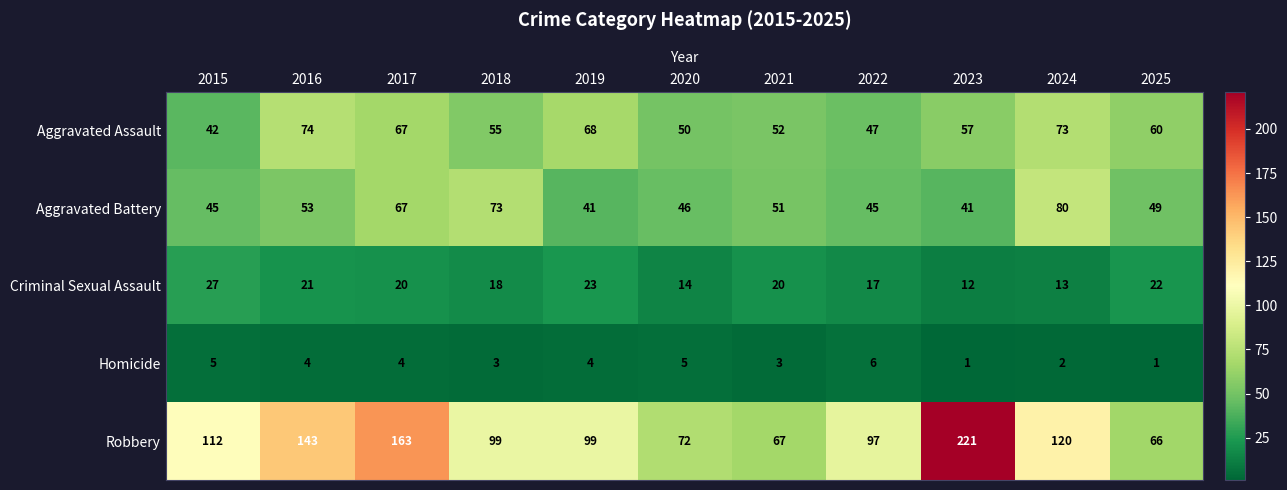

How many data points in Homicide are less than 4?

5